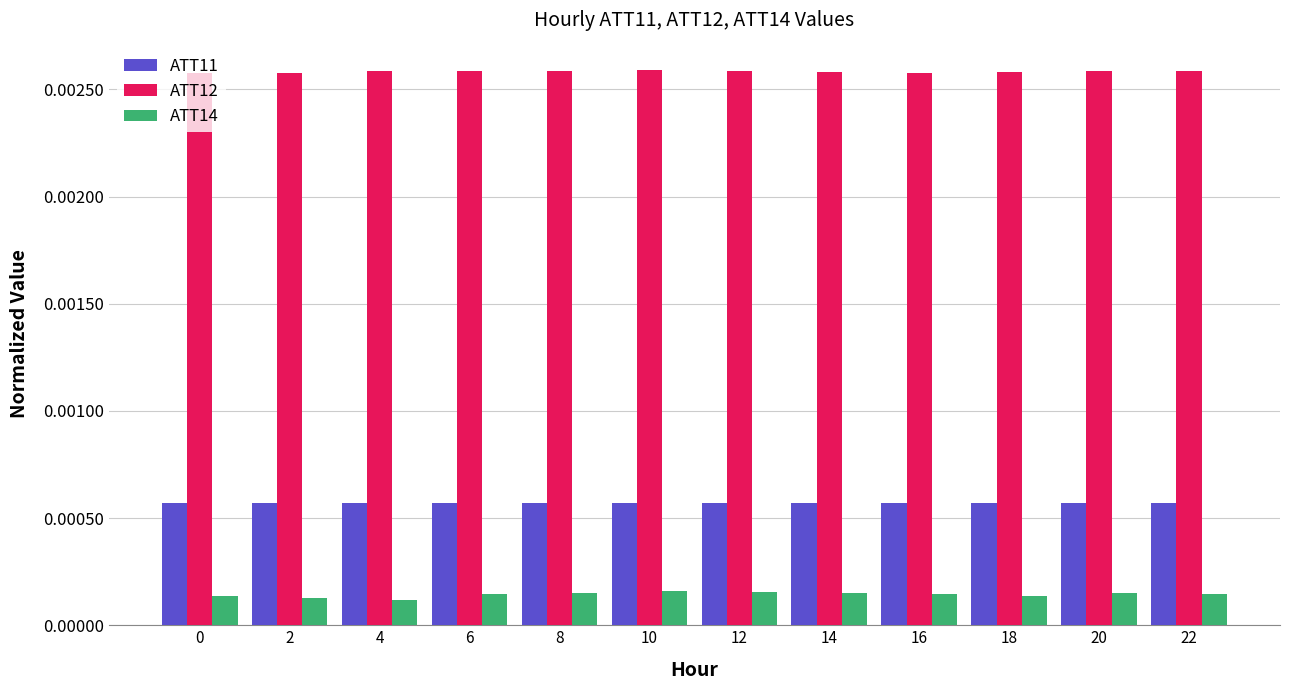

How many ATT11 values are between 0 and 1?

12